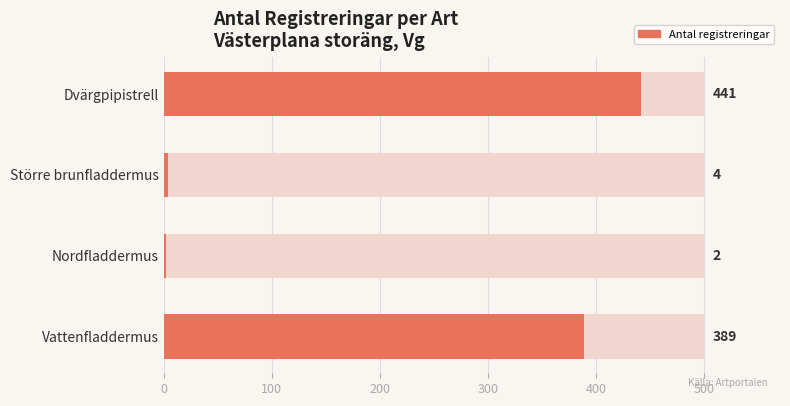

Is it true that the value at Vattenfladdermus is 565?

False